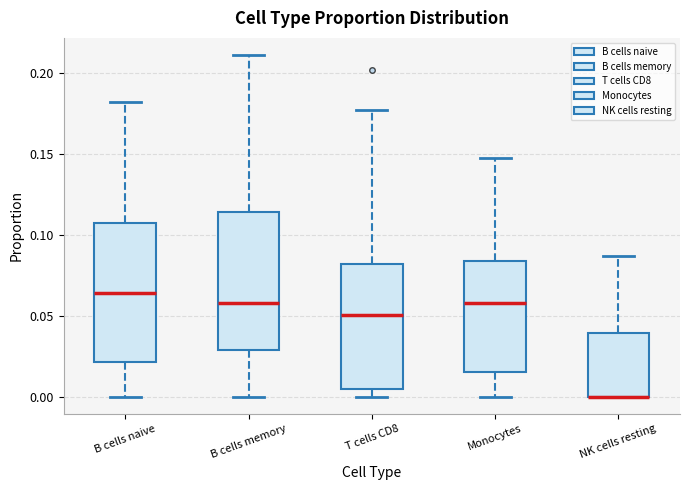

Reading left to right, read every box against the y-axis: the position of its median line, the range the box covers, and the ends of its whiskers. The values are not printed on the chart, so give them approximately, as read against the axis.

B cells naive: median 0.065, box 0.020 to 0.105, whiskers 0.000 to 0.180
B cells memory: median 0.060, box 0.030 to 0.115, whiskers 0.000 to 0.210
T cells CD8: median 0.050, box 0.005 to 0.080, whiskers 0.000 to 0.175
Monocytes: median 0.060, box 0.015 to 0.085, whiskers 0.000 to 0.150
NK cells resting: median 0.000 (drawn on the box's lower edge), box 0.000 to 0.040, whiskers 0.000 to 0.085